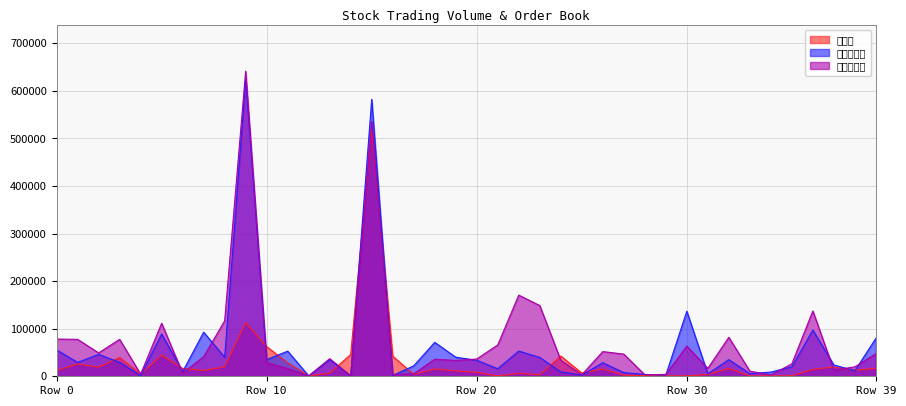

Which category has the highest value in the 매도총잔량 series?

9